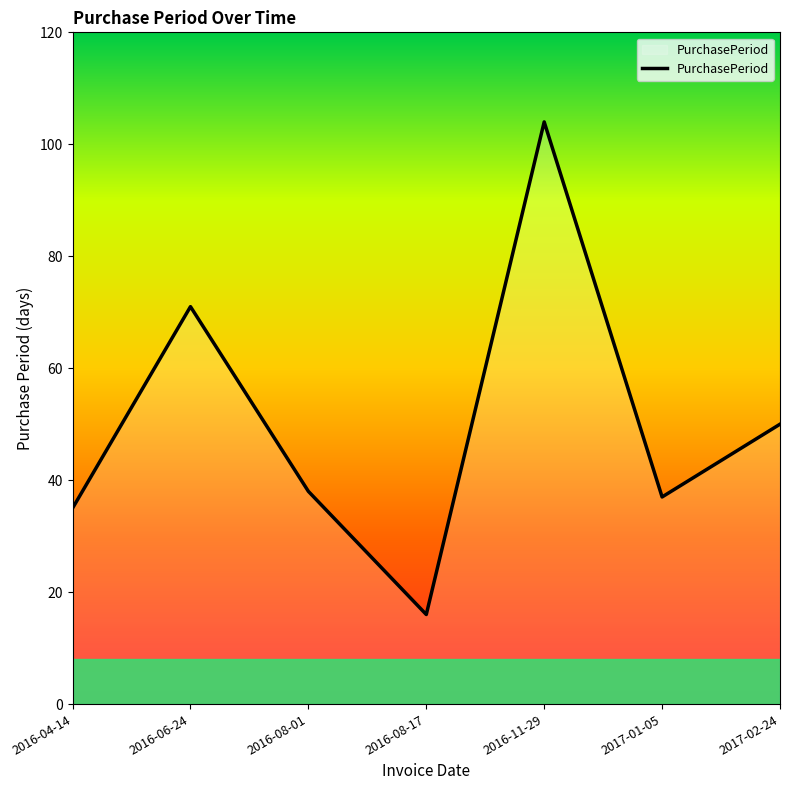

Reading right to left, list all the values displayed in this chart.

2017-02-24=50	2017-01-05=37	2016-11-29=104	2016-08-17=16	2016-08-01=38	2016-06-24=71	2016-04-14=35